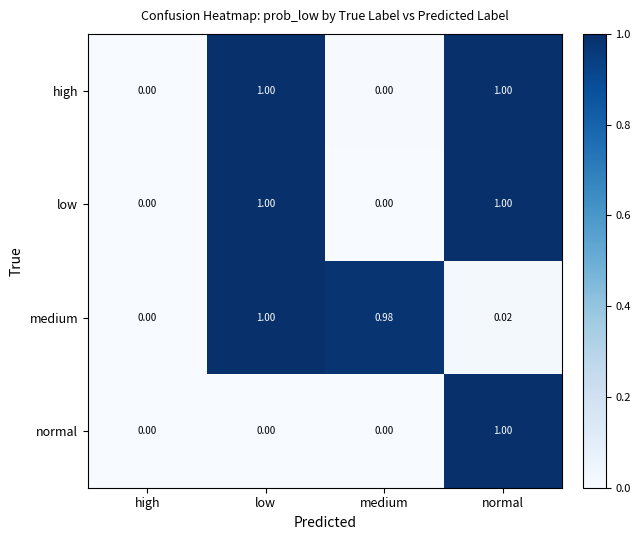

At which category is the sum across all series the highest?

normal